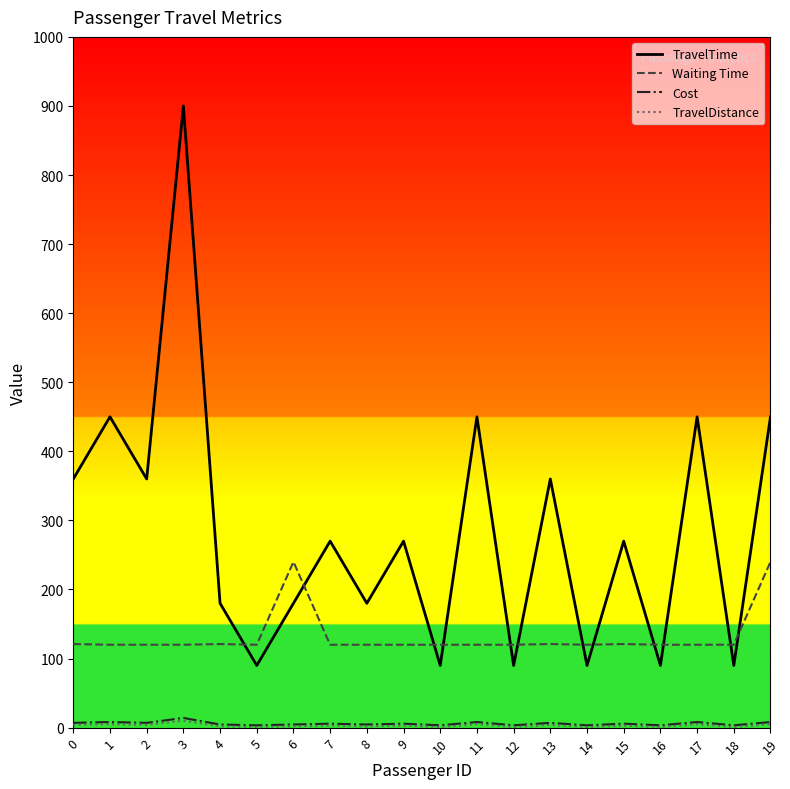

What are all the series names shown in the legend?

TravelTime, Waiting Time, Cost, TravelDistance